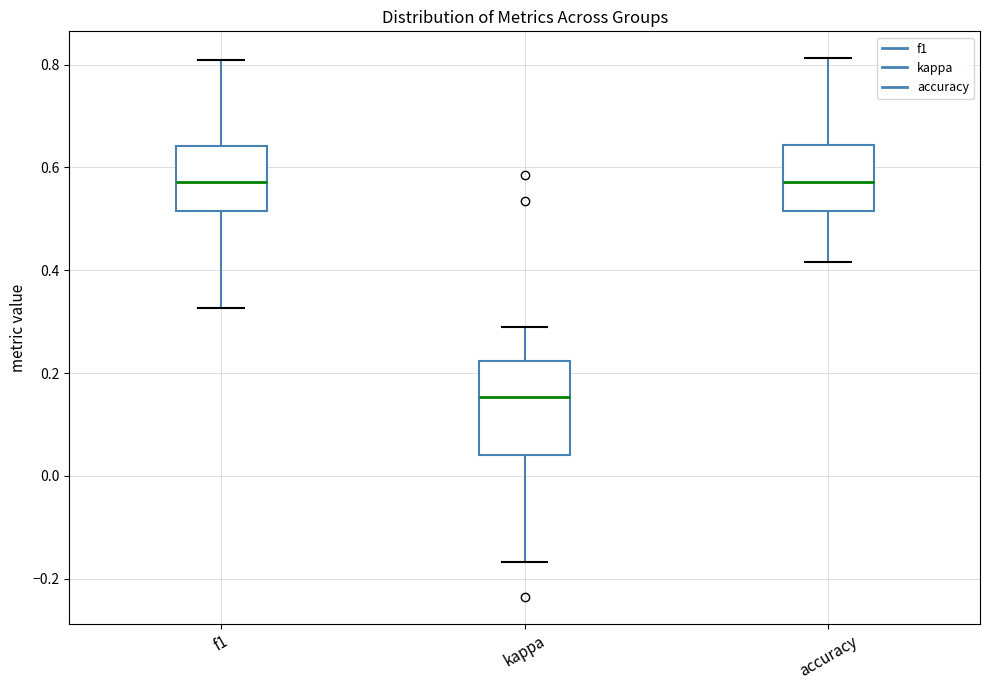

Reading left to right, transcribe this box plot: for each box, give where its median line is, the range the box spans, and where its two whiskers end, as read against the y-axis. The values are not printed on the chart, so give them approximately, as read against the axis.

f1: median 0.58, box 0.52 to 0.64, whiskers 0.32 to 0.80
kappa: median 0.16, box 0.04 to 0.22, whiskers -0.16 to 0.28
accuracy: median 0.58, box 0.52 to 0.64, whiskers 0.42 to 0.82